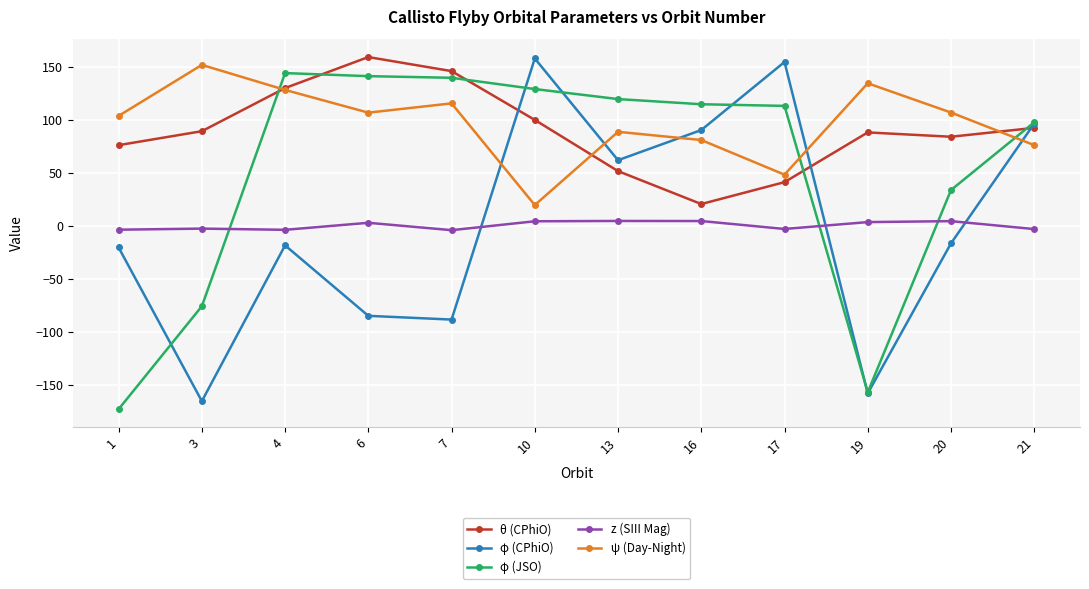

Which series changed the most between 6 and 20?

φ (JSO)